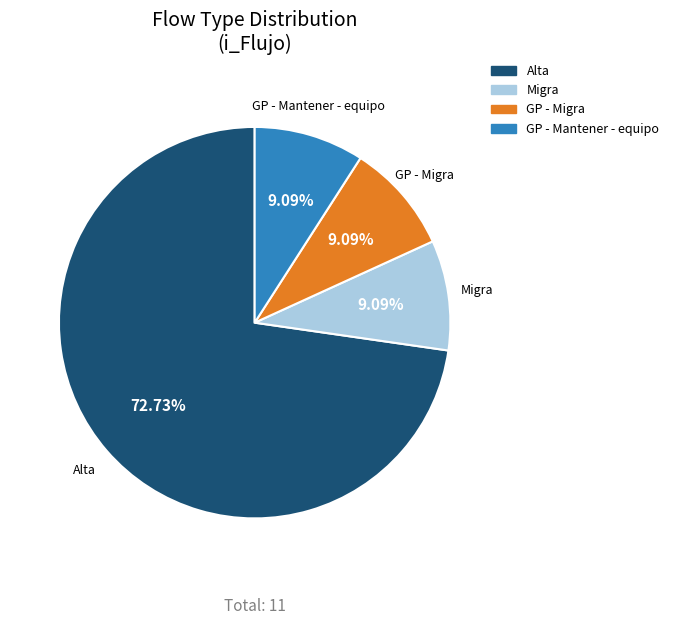

Is the sum of GP - Mantener - equipo and Migra greater than half?

No